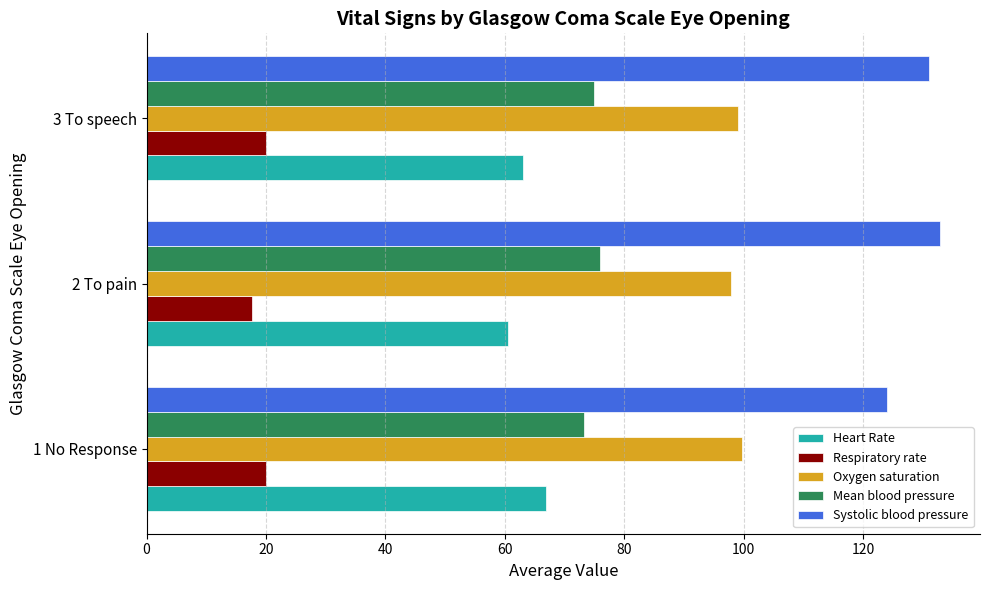

What is the average value of the Systolic blood pressure series?

129.3